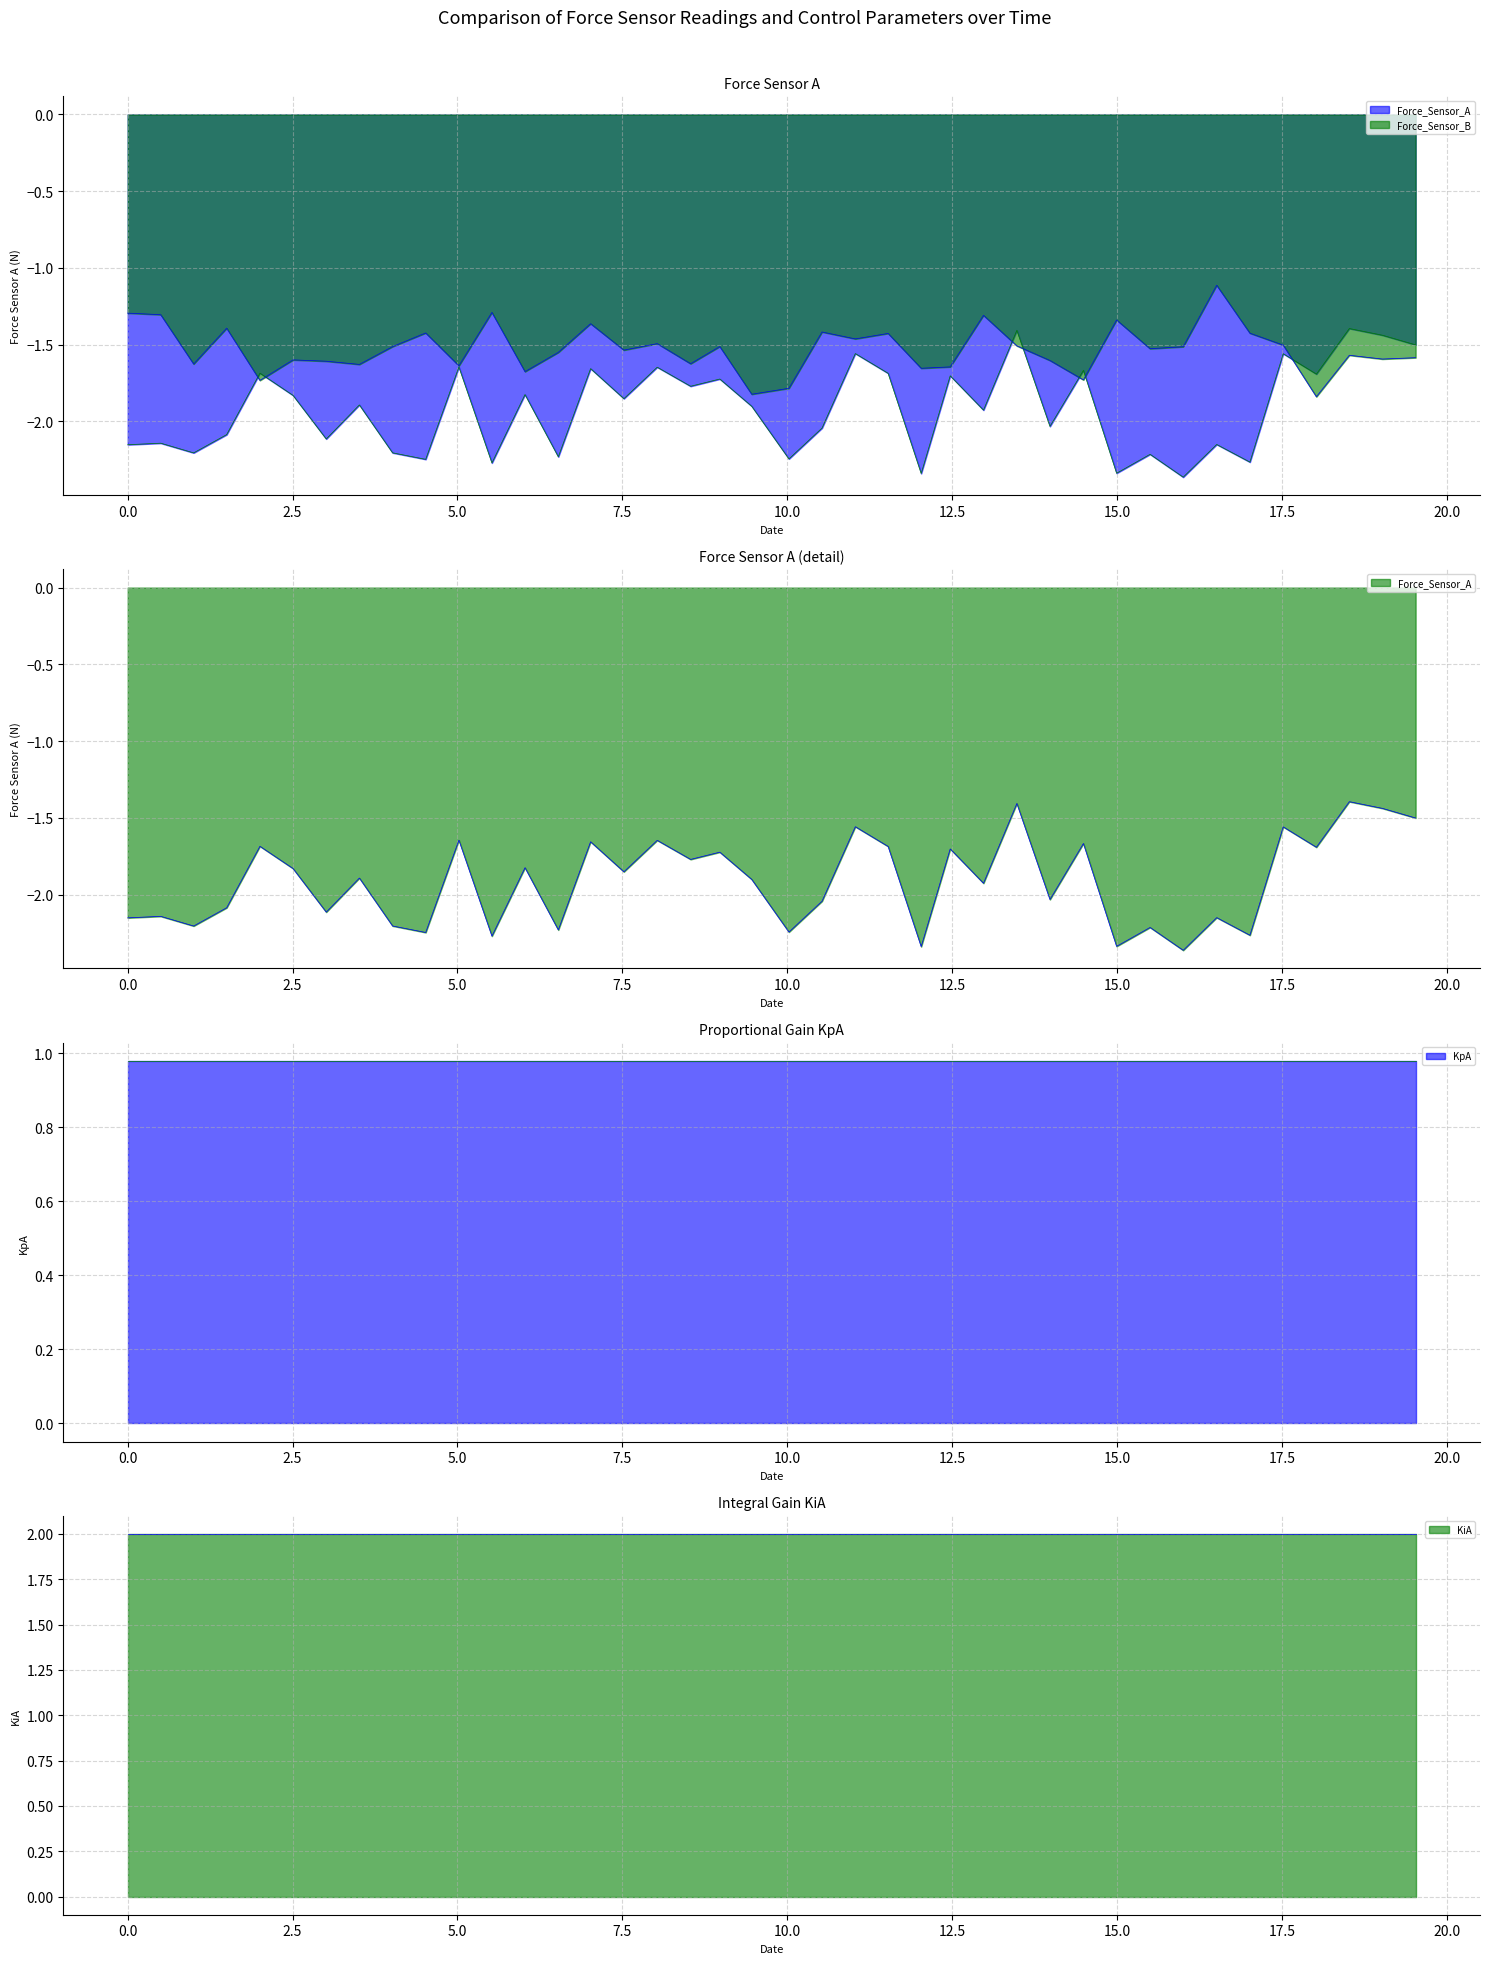

True or false: Force_Sensor_B_line and KpA_line cross at least once.

False